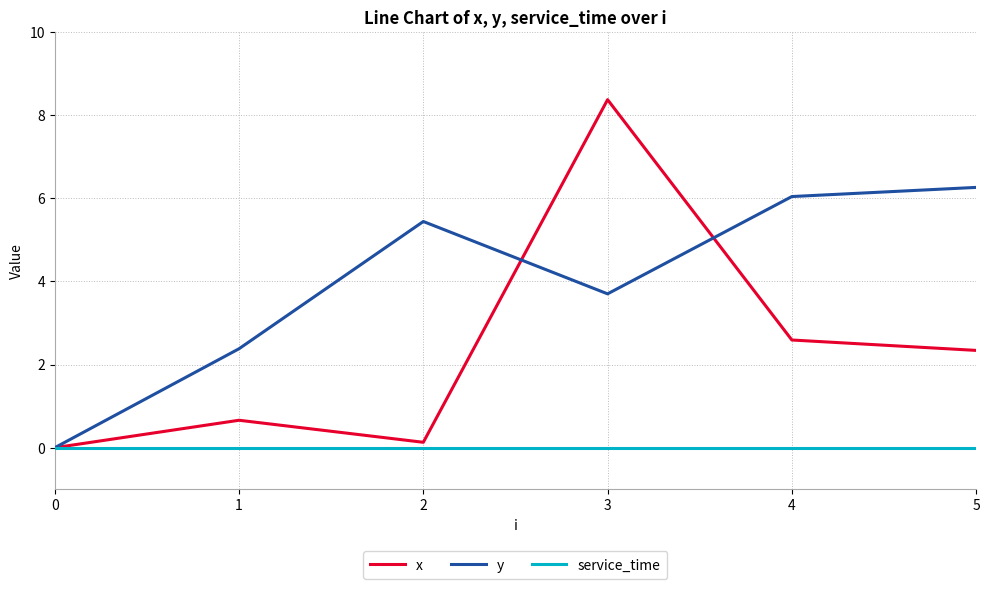

Between 0 and 5, which series saw the biggest shift?

y